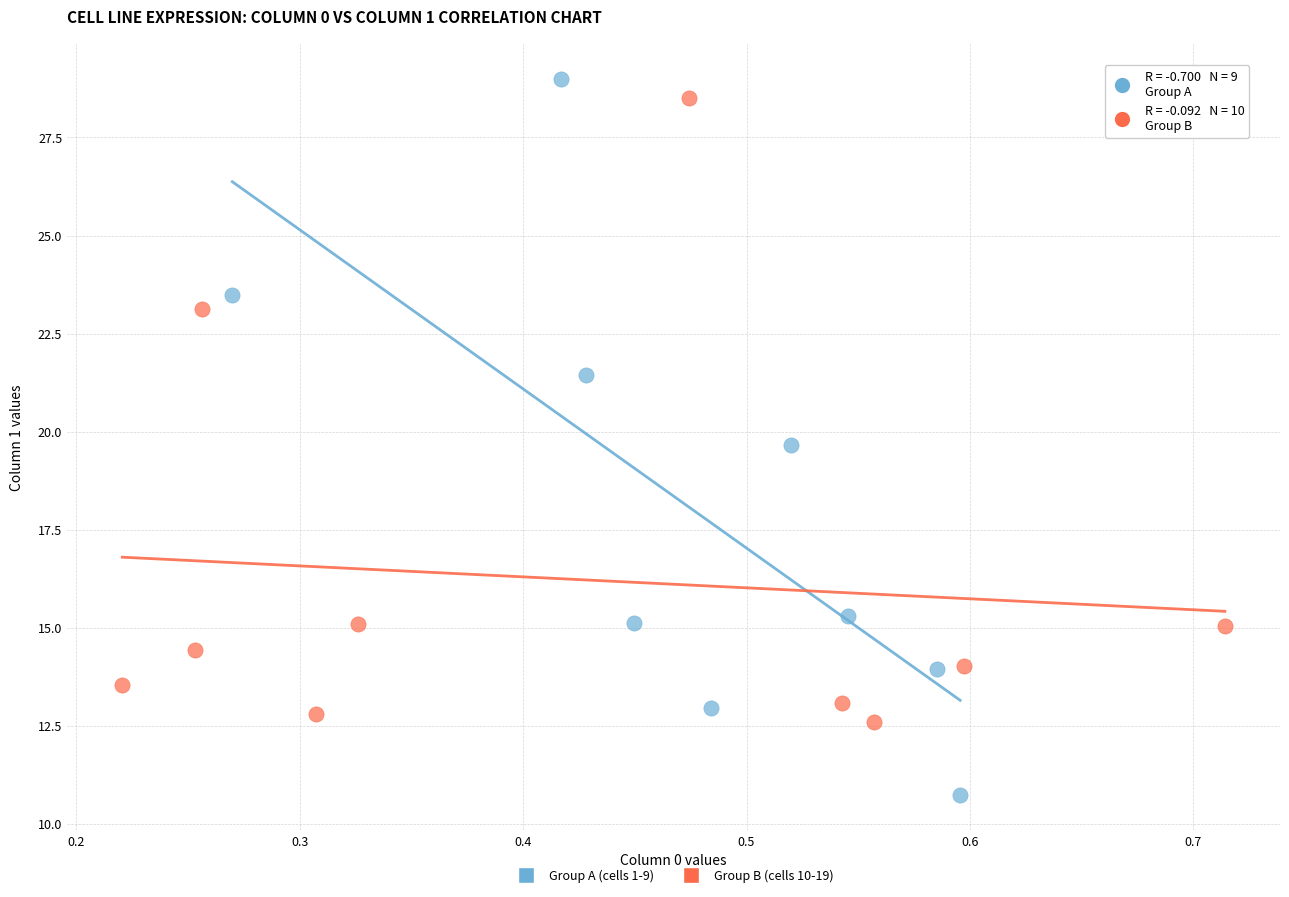

Which series contains the highest Y value?

Group A (cells 1-9)